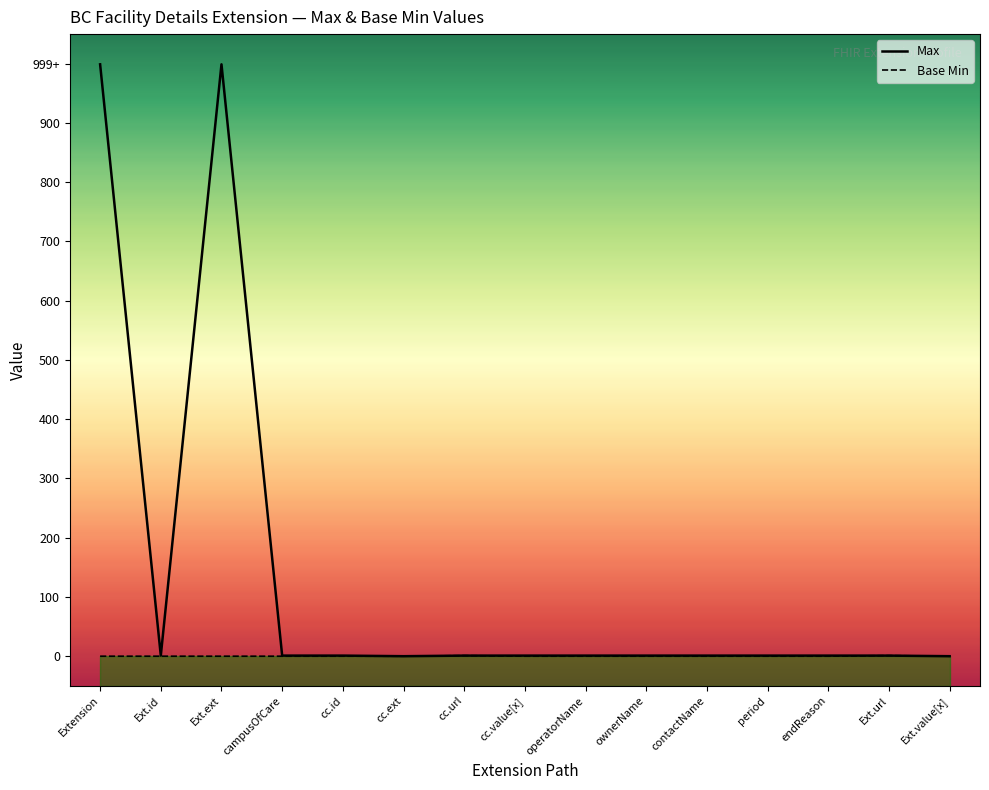

At which label is Max closest to 499?

Ext.id